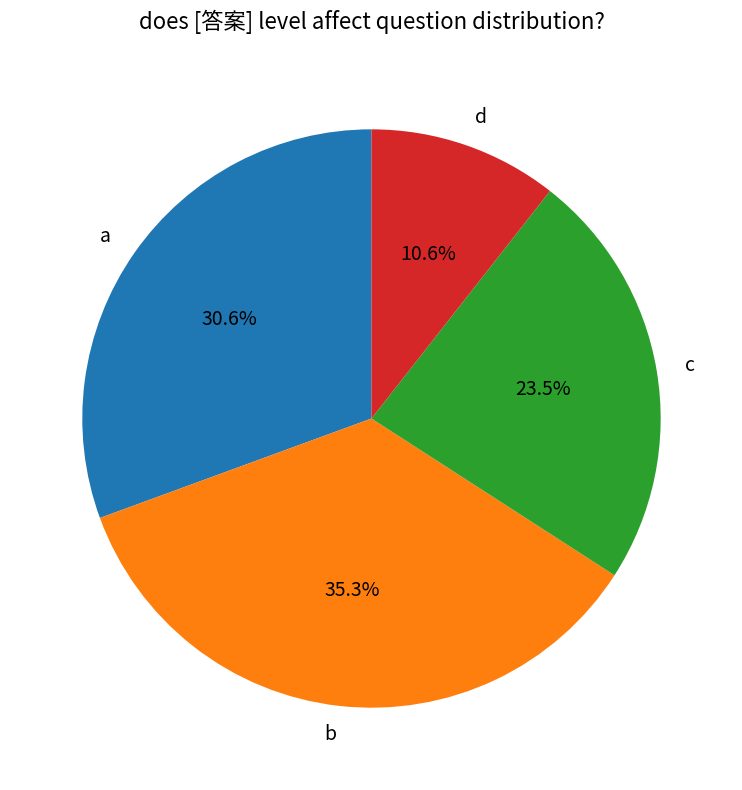

What percentage do b and a together represent?

65.9%